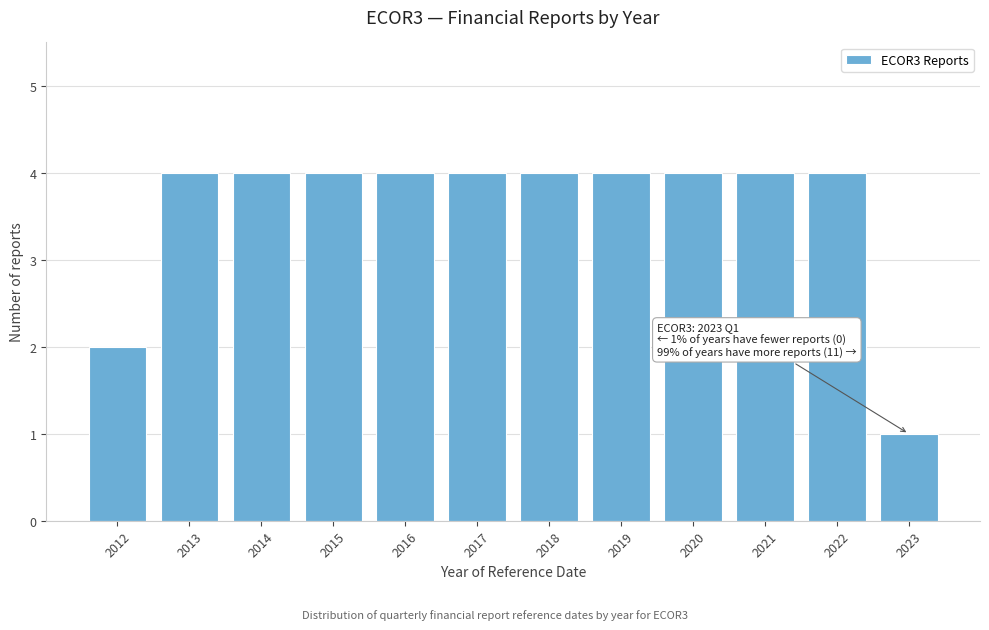

Reading right to left, extract all data points from this chart.

1	4	4	4	4	4	4	4	4	4	4	2